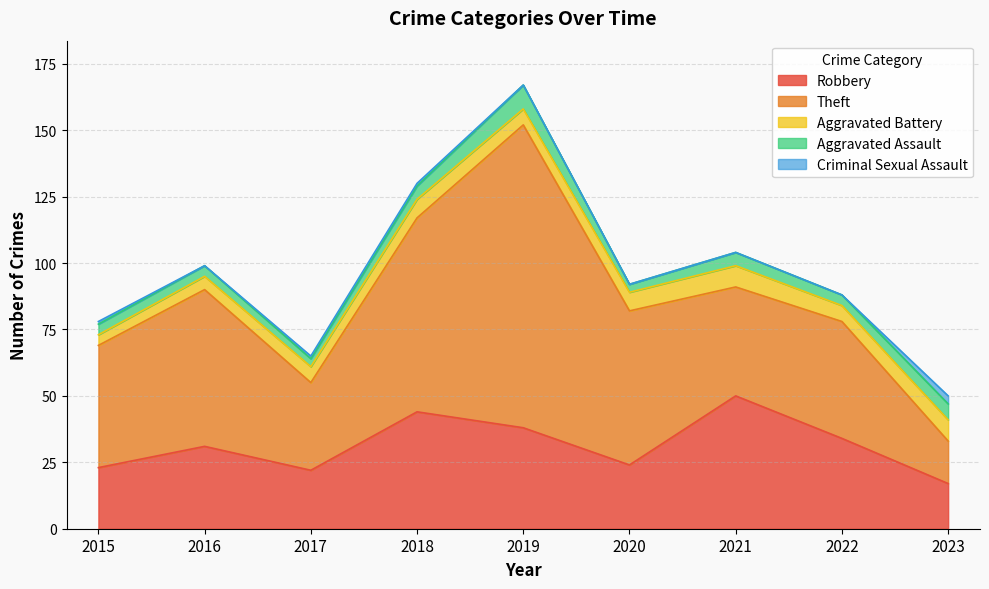

Where is the first local minimum for Robbery?

2017